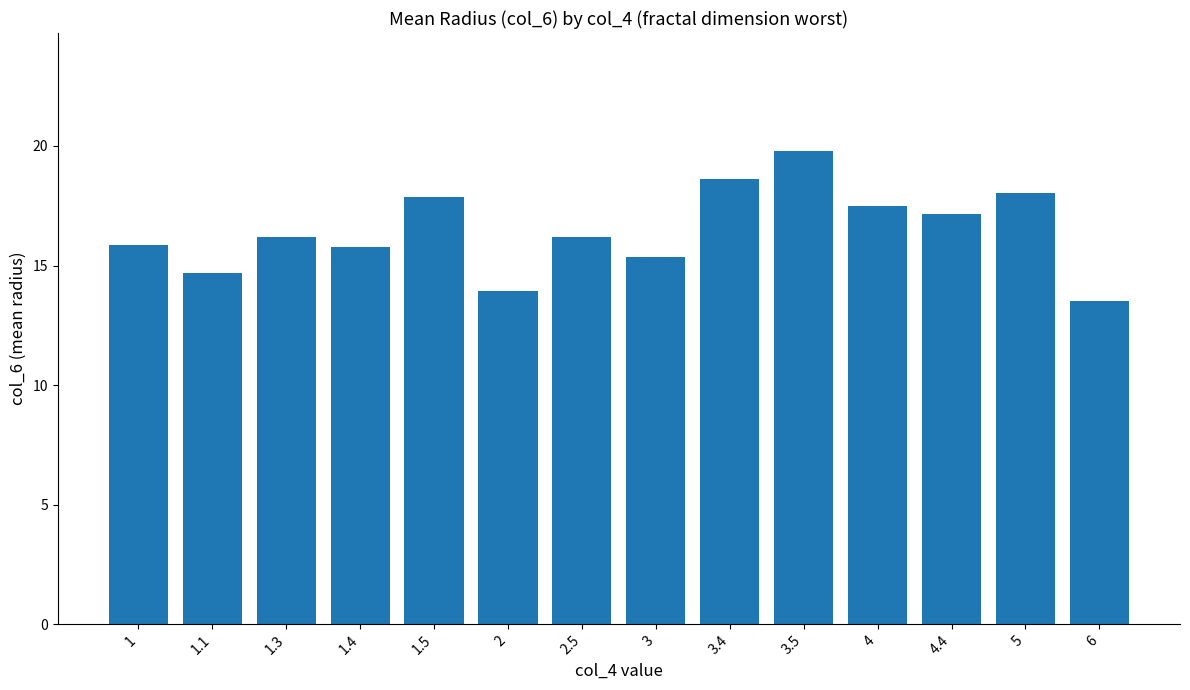

What is the change in value from 3 to 6?

-1.9